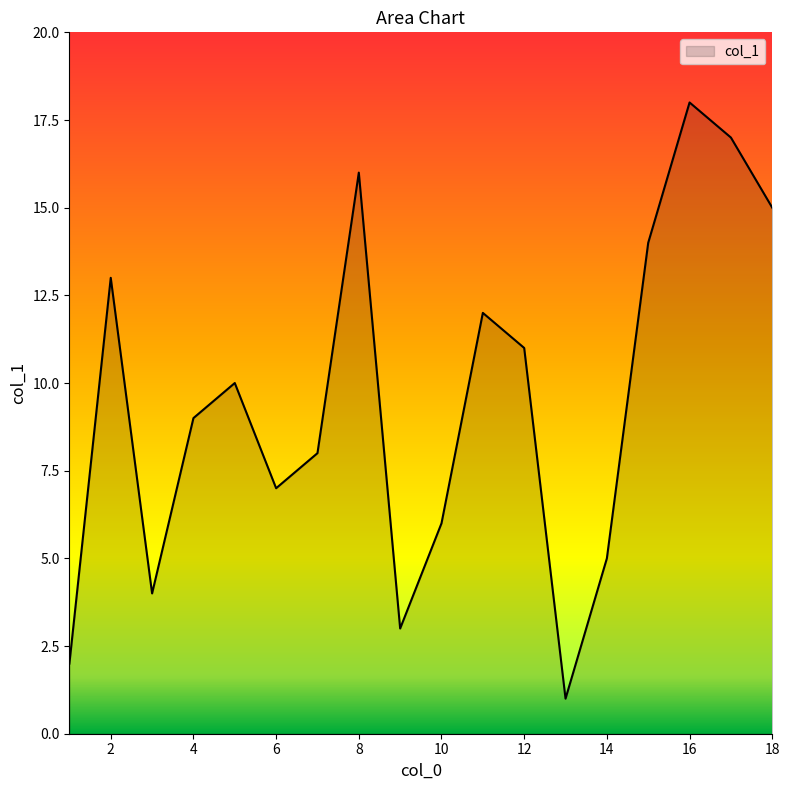

What is the difference between the maximum and minimum values?

17